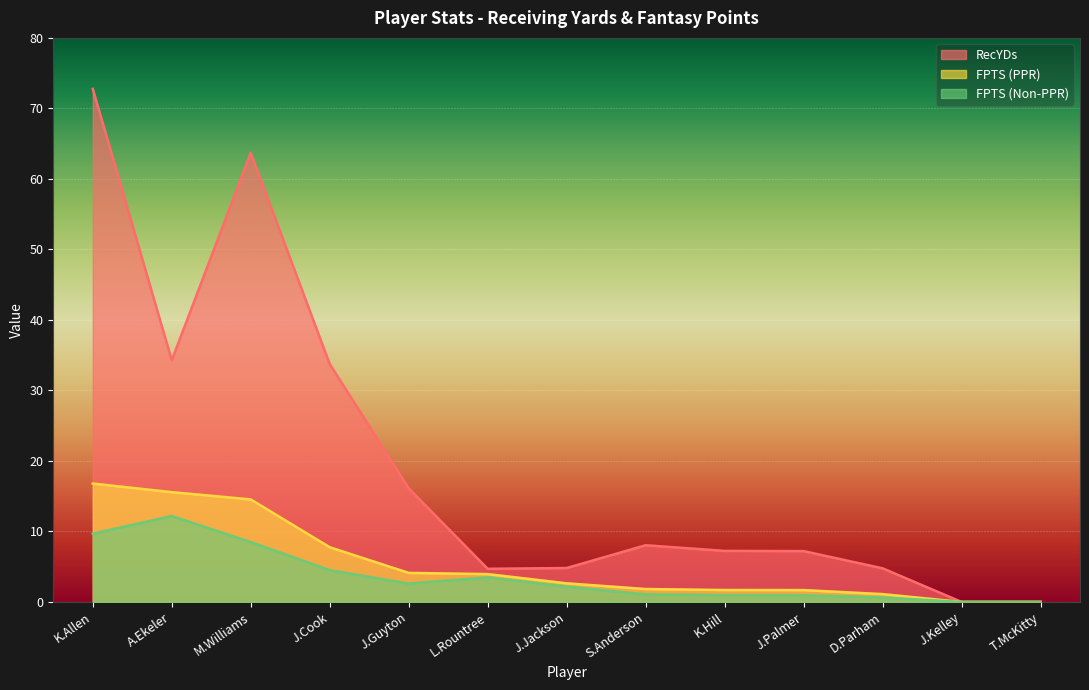

At which label is FPTS (PPR) closest to 8?

J.Cook